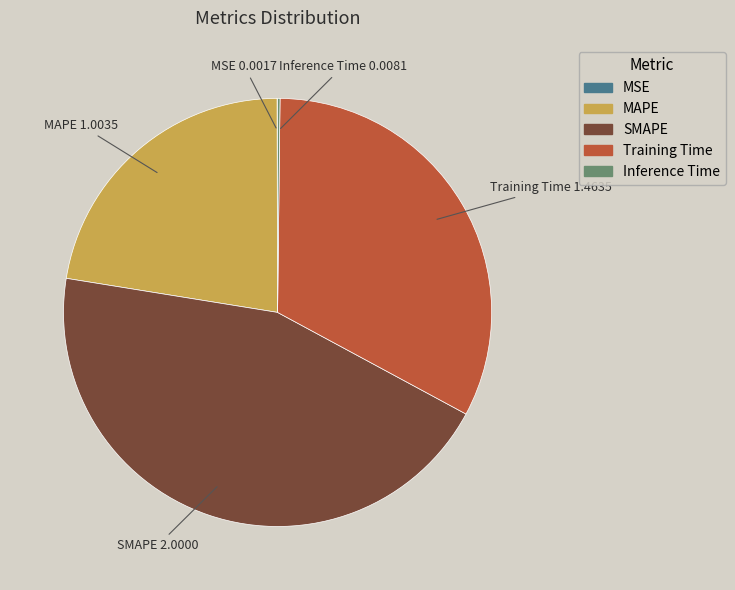

Which has a higher value, Training Time or SMAPE?

SMAPE